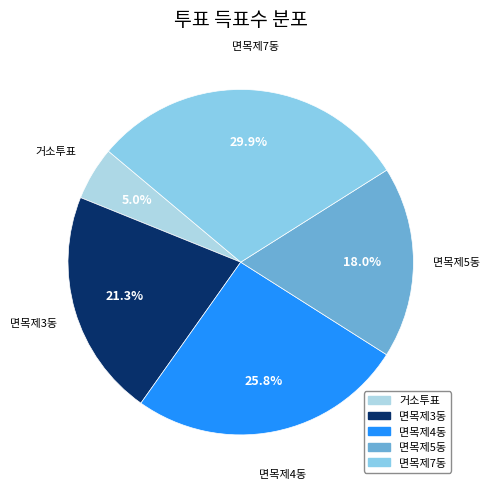

To the nearest percent, what is the difference between the 면목제7동 and 면목제4동 slice percentages?

4%